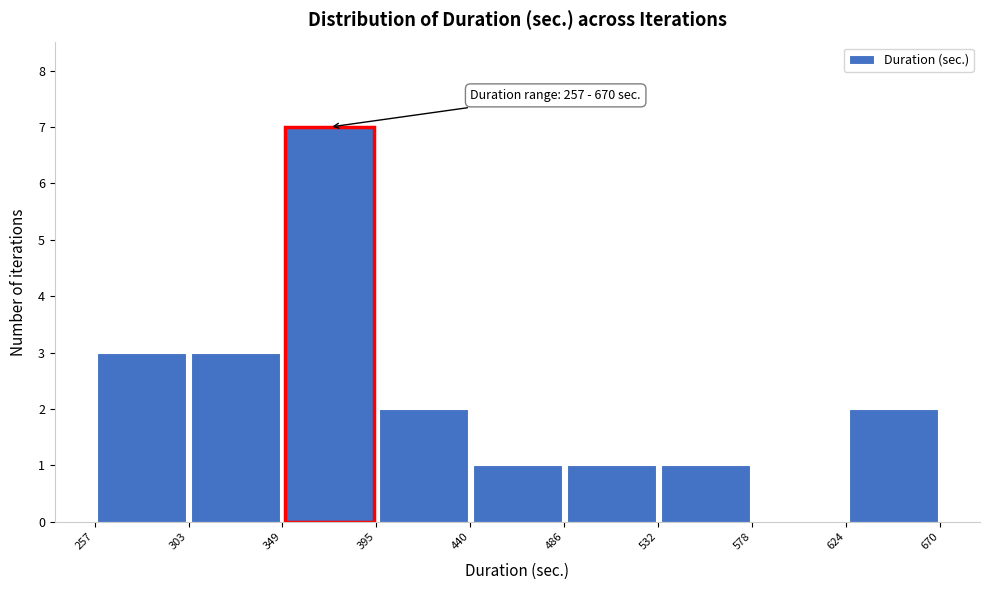

Over which range of the x-axis is the bar tallest?

349 to 395